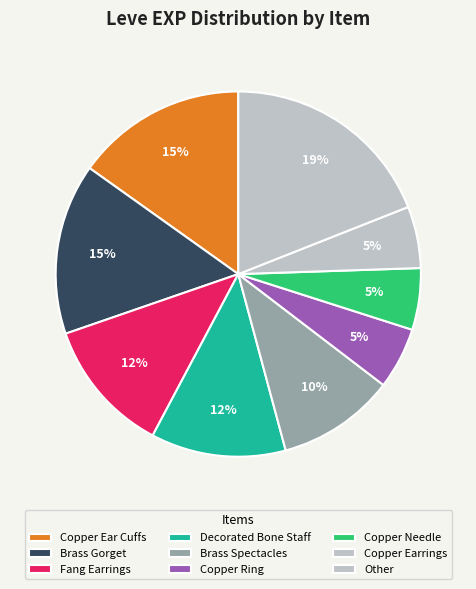

How many segments does this pie chart have?

9